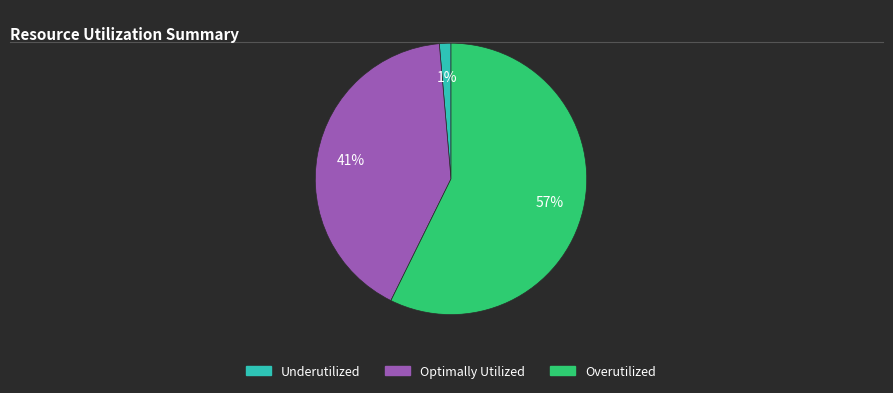

To the nearest percent, what is the average slice percentage?

33%